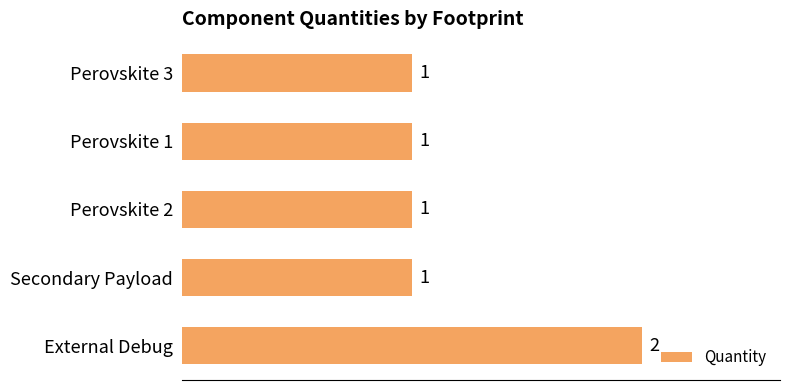

What is the value of the 1st bar from the top?

1